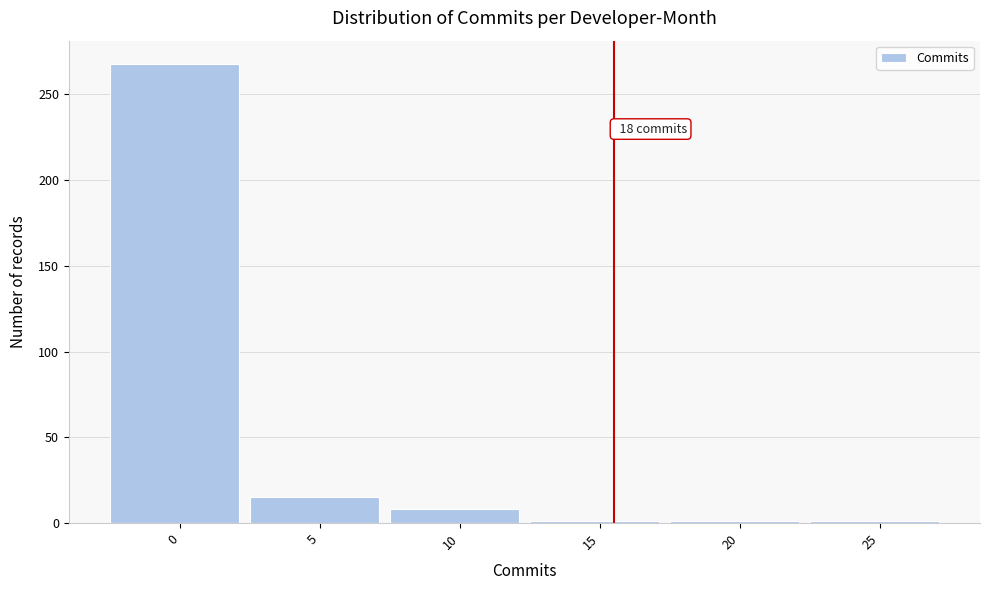

Reading right to left, transcribe all the data shown in this chart.

1	1	1	8	15	268